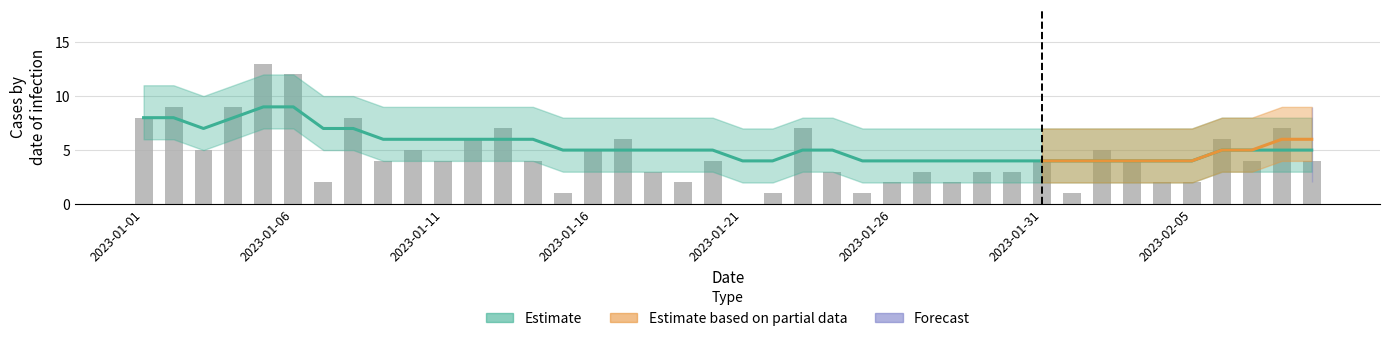

True or false: the data shows 0 at 24.

False